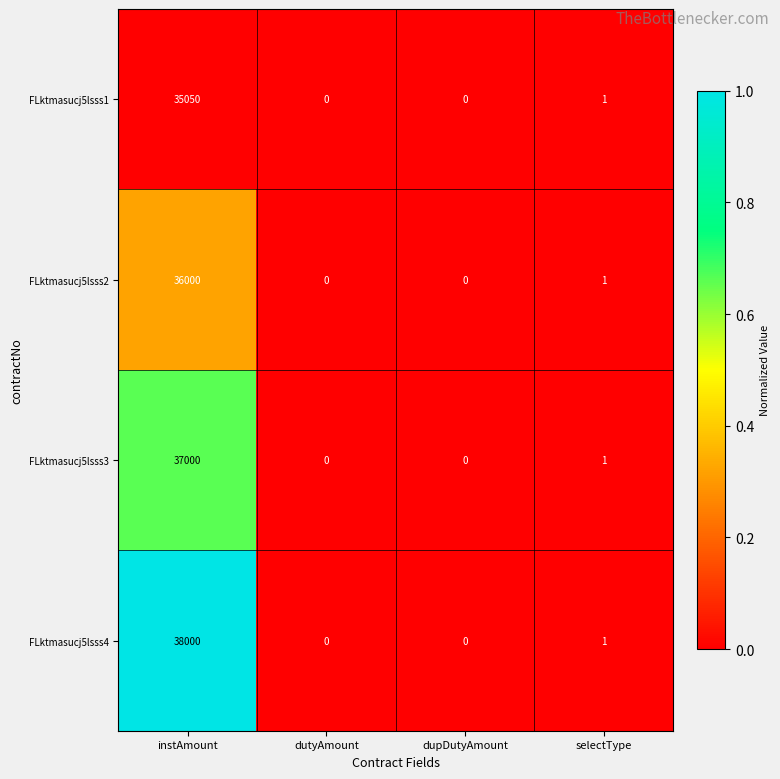

List the series in order of their peak value, lowest first.

FLktmasucj5lsss1, FLktmasucj5lsss2, FLktmasucj5lsss3, FLktmasucj5lsss4